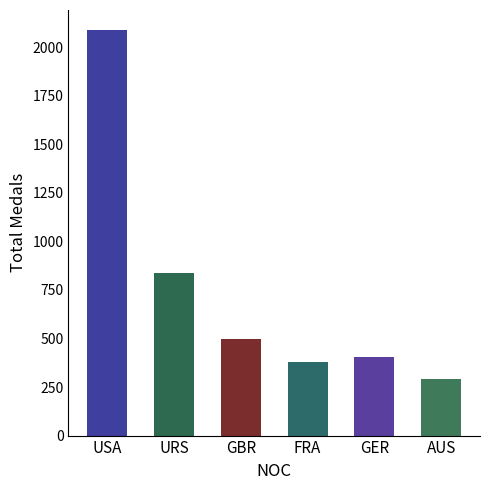

How many values are below 498?

3